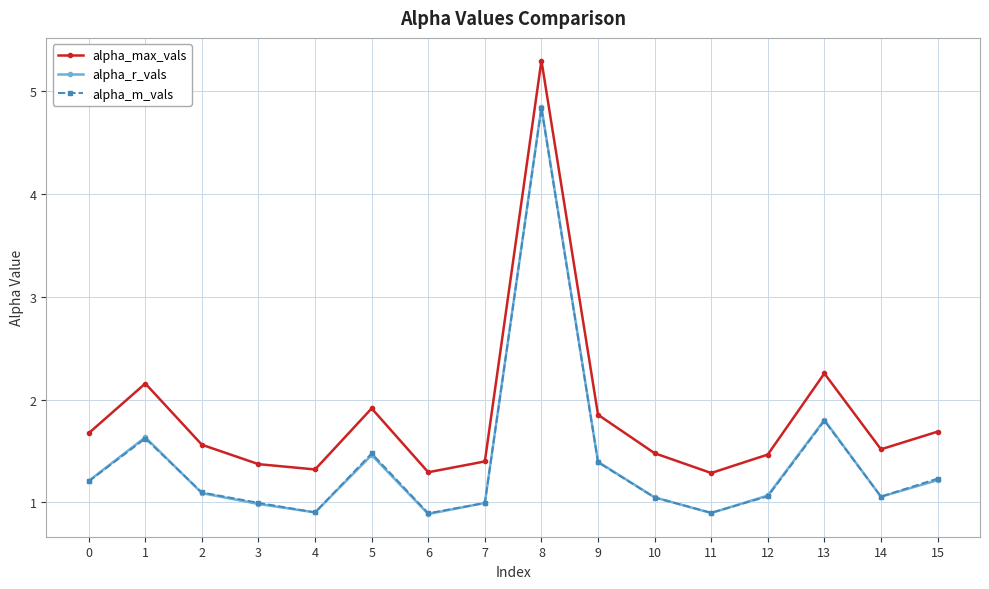

How many categories are shown in the chart?

16